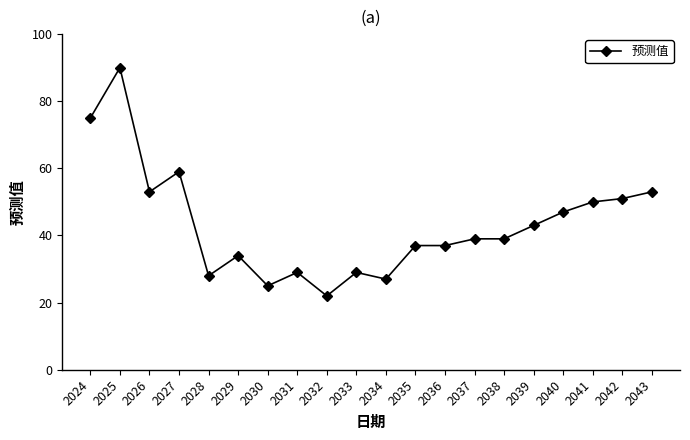

What is the difference between the maximum and second lowest values?

65